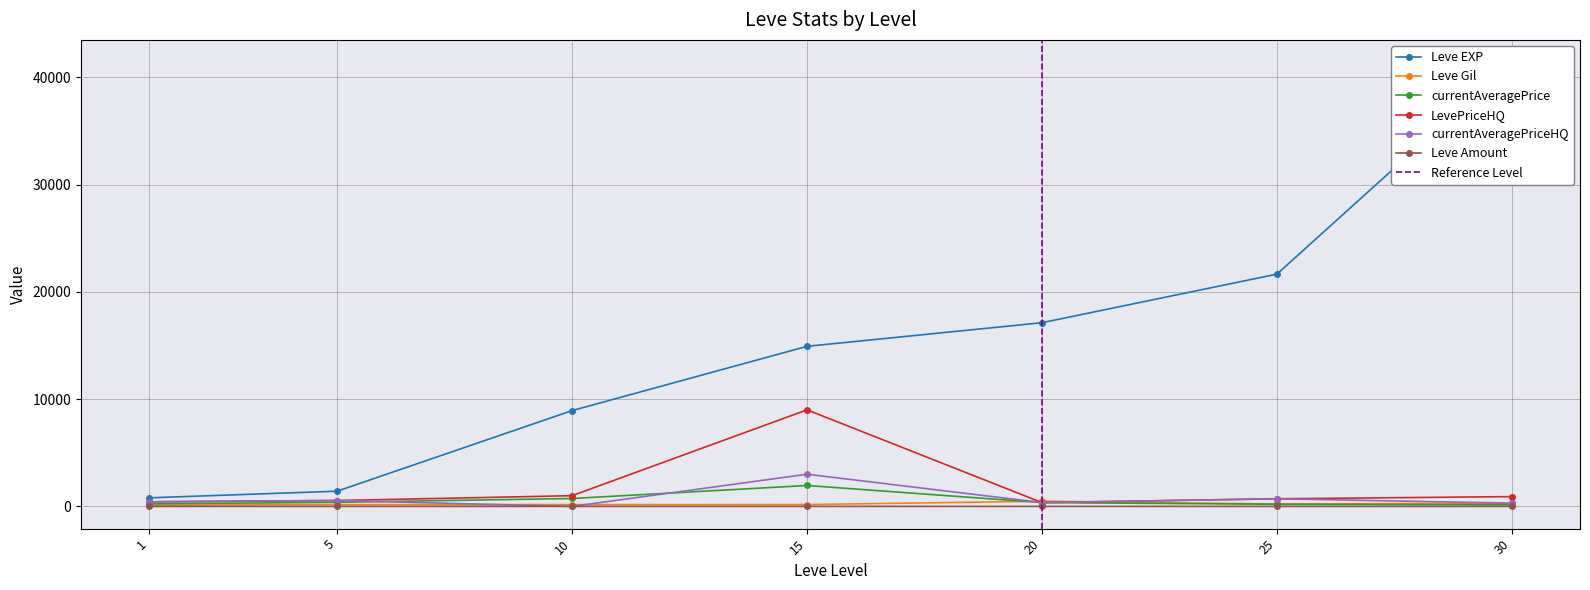

True or false: currentAveragePriceHQ and Leve EXP intersect in this chart.

False